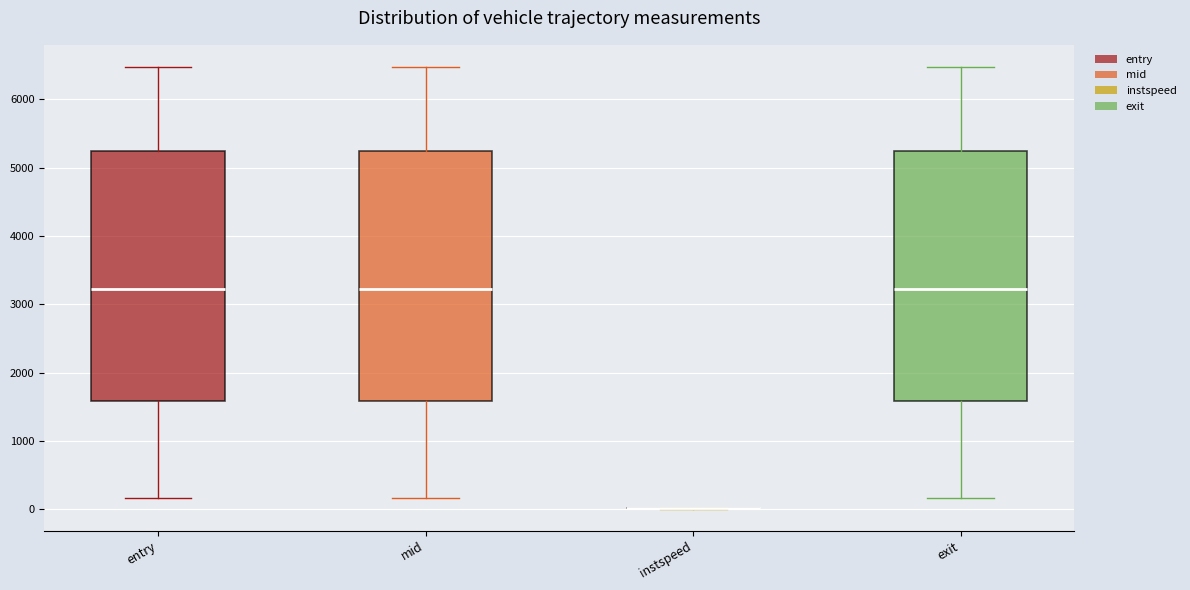

Where does the lower whisker of the box for mid end on the y-axis? The values are not printed on the chart, so give them approximately, as read against the axis.

200